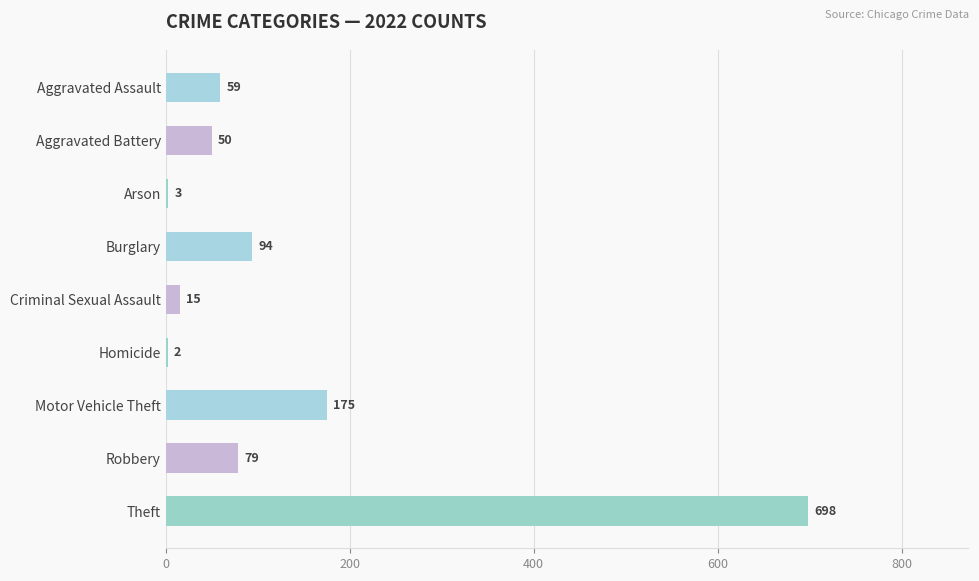

Are the bars horizontal?

Yes